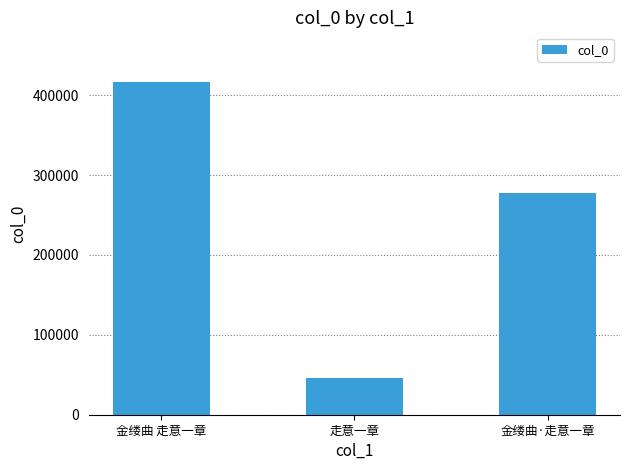

List the labels in order of value, smallest first.

走意一章, 金缕曲·走意一章, 金缕曲 走意一章